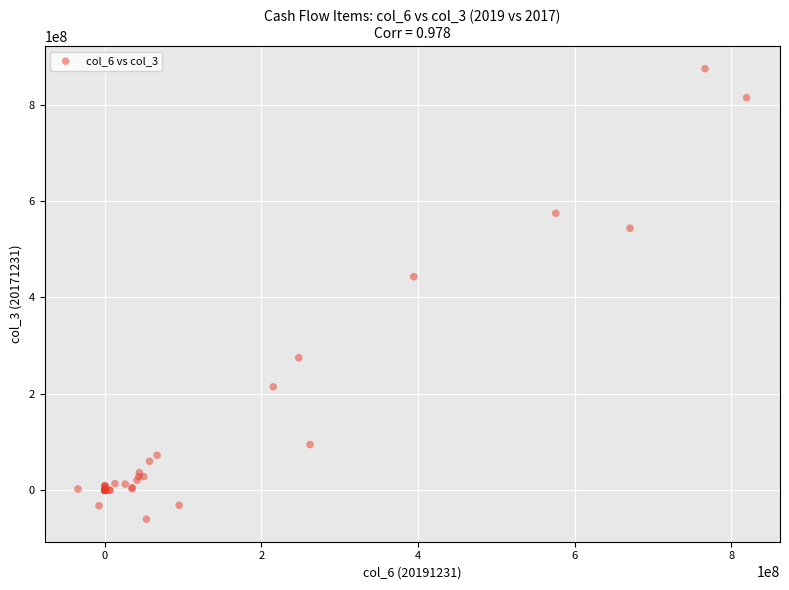

What Y value in the scatter plot is closest to 407256321?

442884331.7